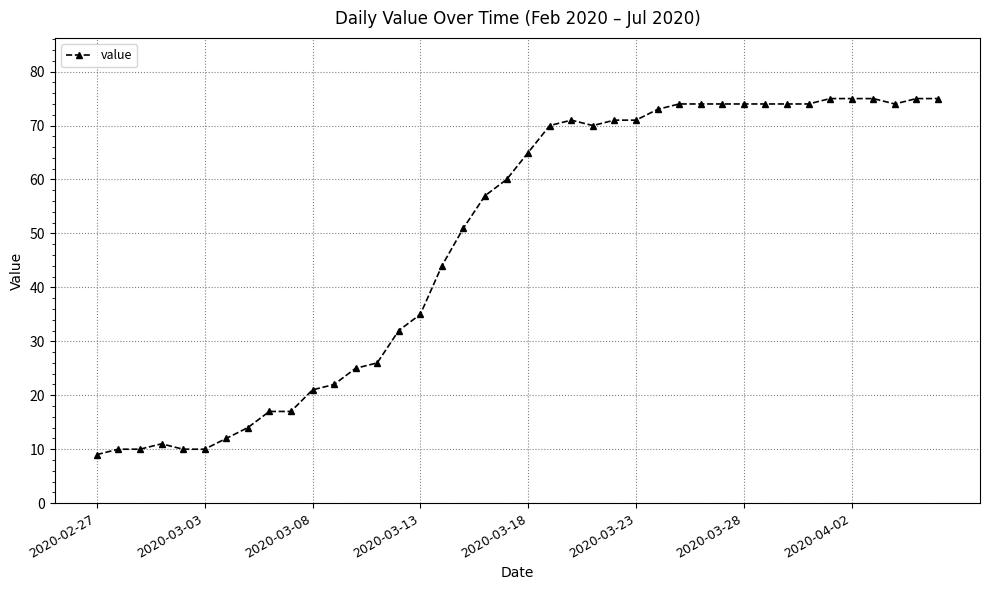

What is the maximum value shown in the chart?

75